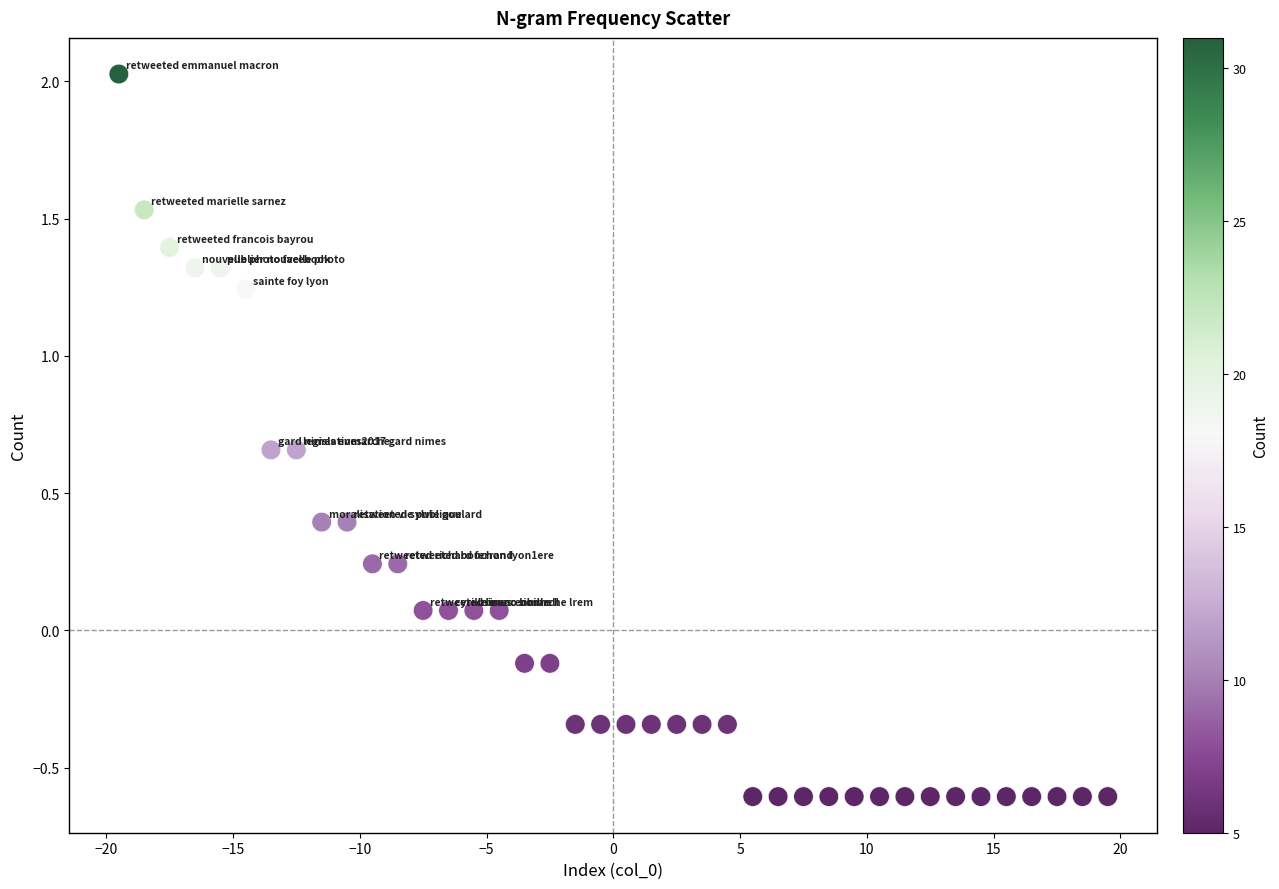

What is the range of X values (max minus min)?

39.0